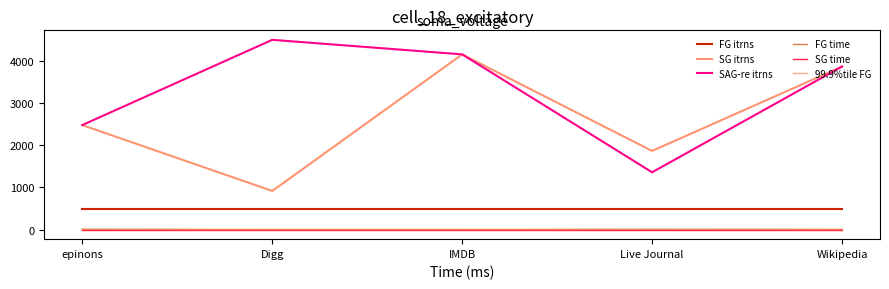

True or false: SG itrns has a value of 4144.0 at IMDB.

True